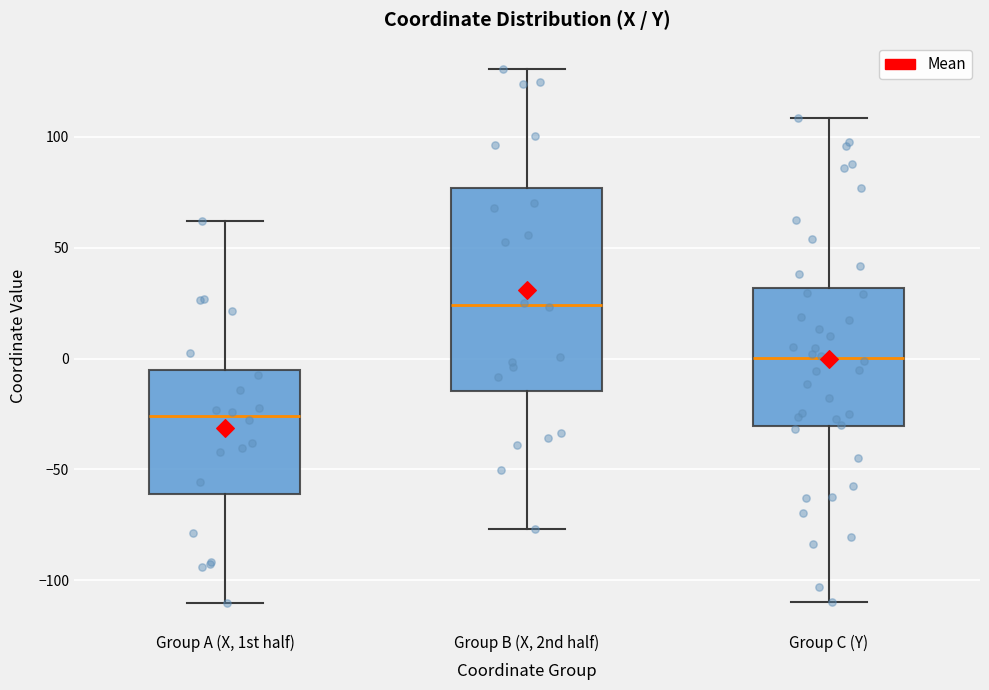

Which box is the tallest, from its lower edge to its upper edge?

Group B (X, 2nd half)